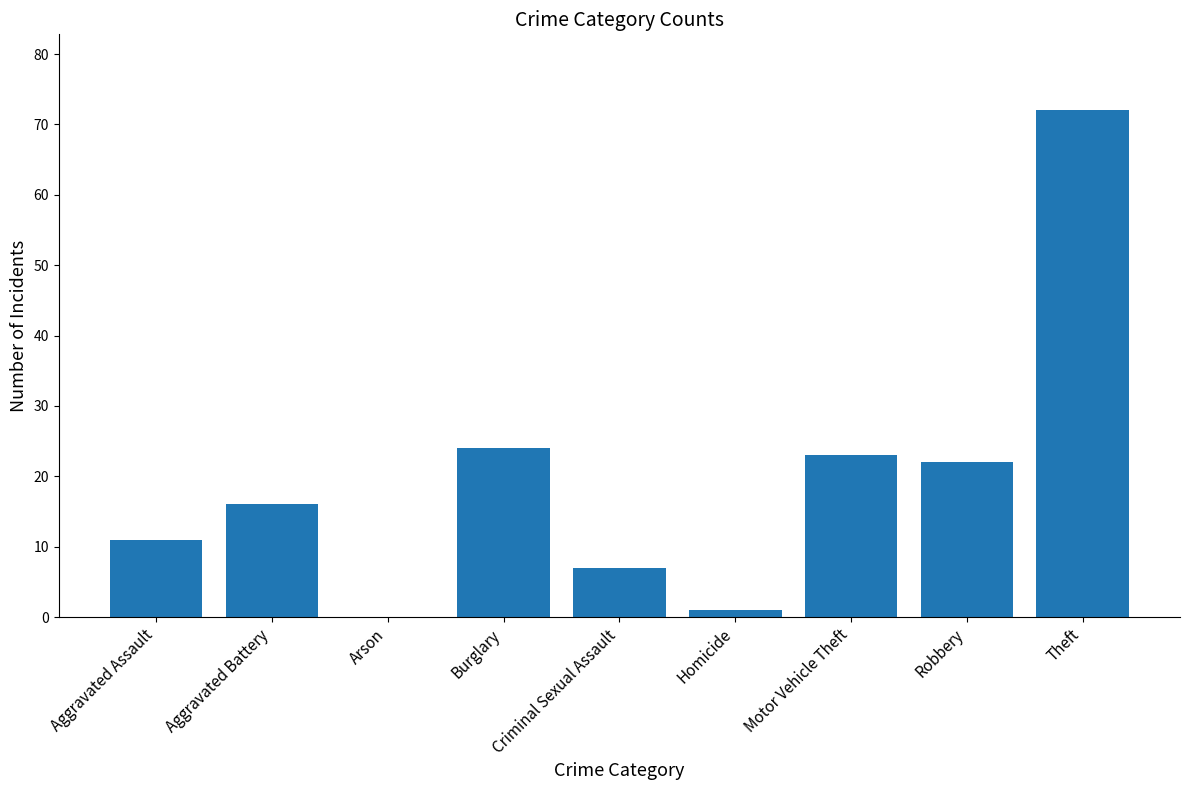

Between Aggravated Assault and Aggravated Battery, which is larger?

Aggravated Battery